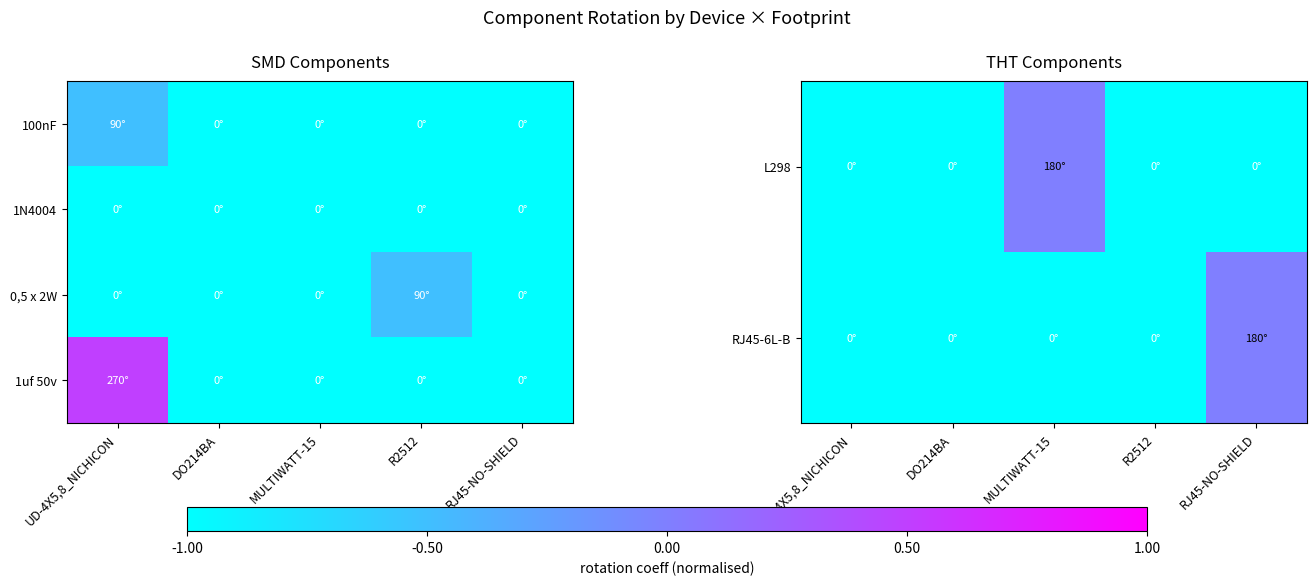

What is the sum of all RJ45-6L-B values?

-4.0